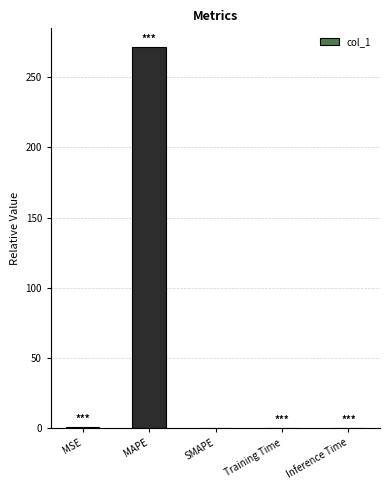

What is the sum of all values?

271.9